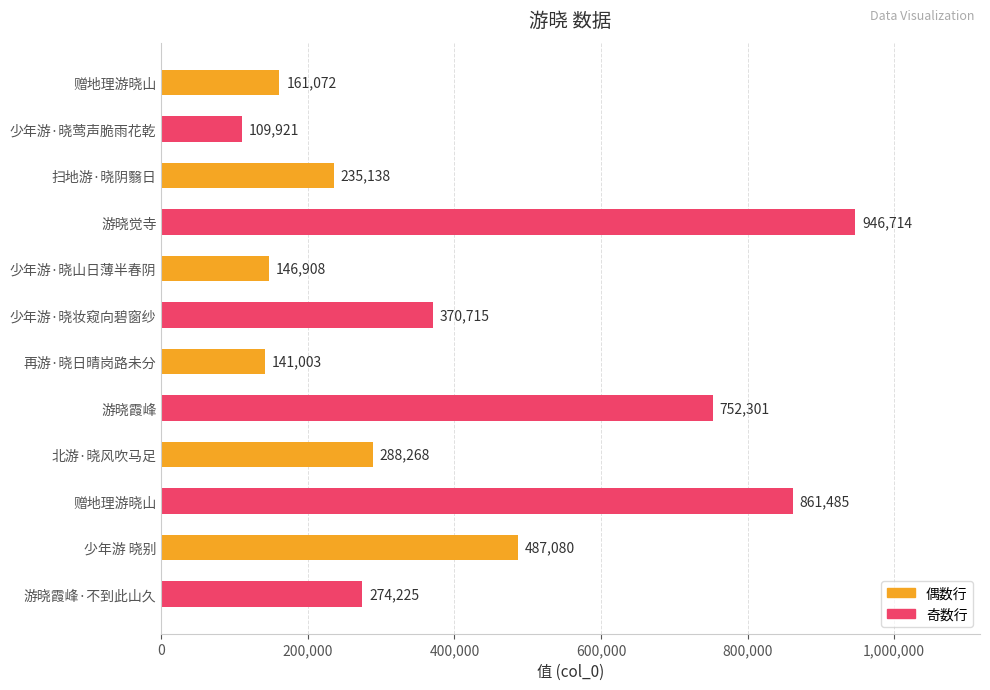

What is the sum of all values?

4774830